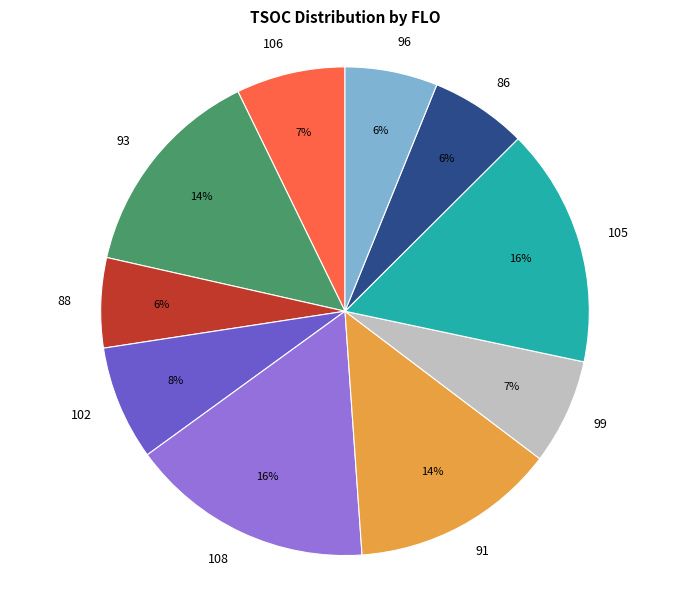

Does any single category account for the majority?

No